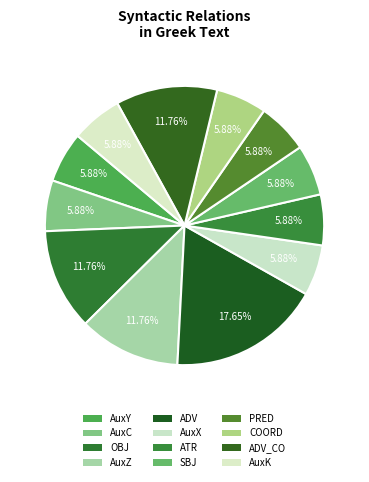

True or false: AuxZ accounts for 12% of the total.

True